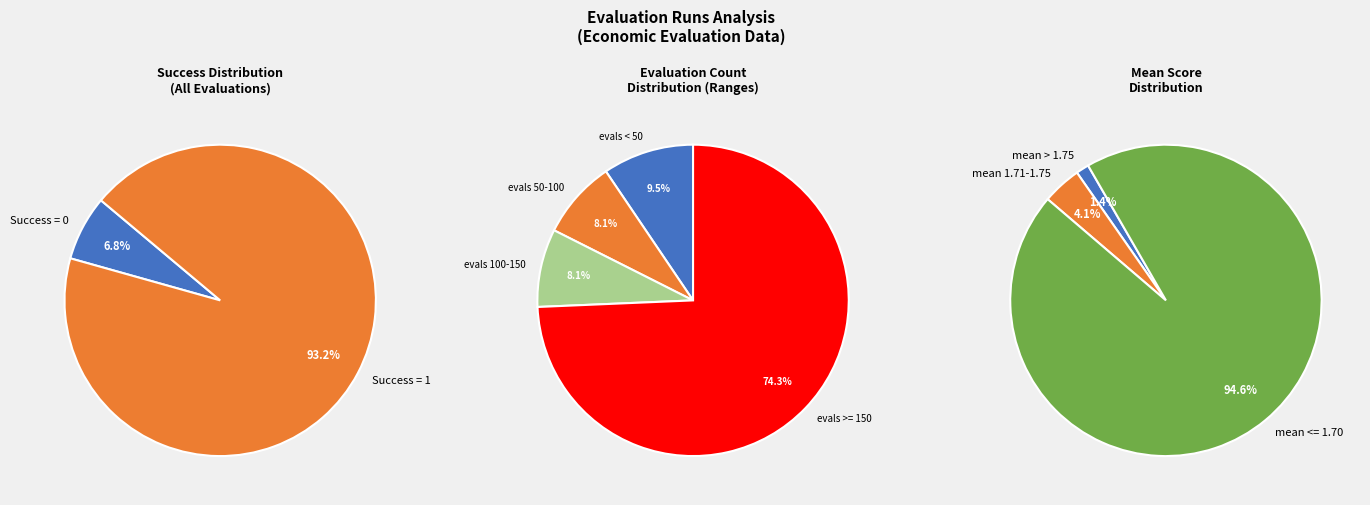

How many slices are in this pie chart?

2